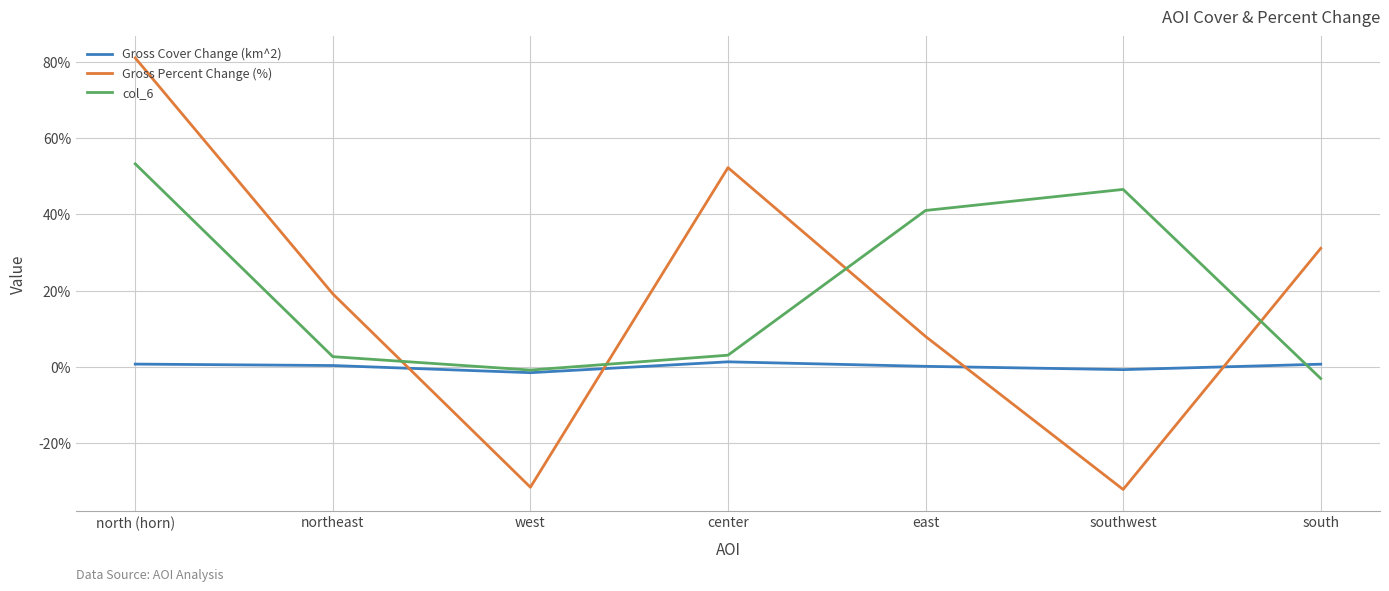

True or false: col_6 and Gross Percent Change (%) cross at least once.

True